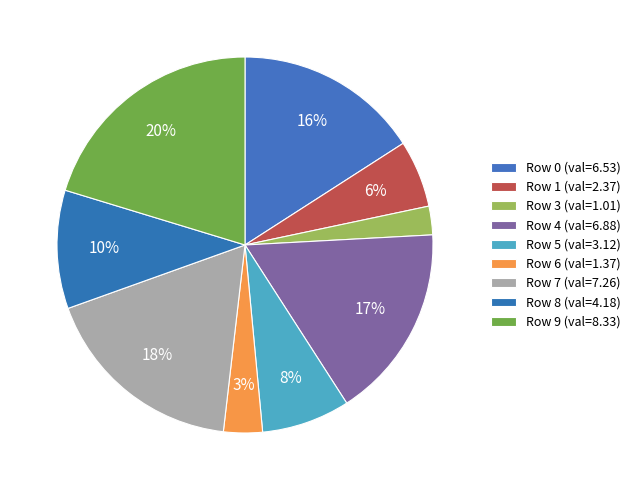

How many slices are in this pie chart?

9